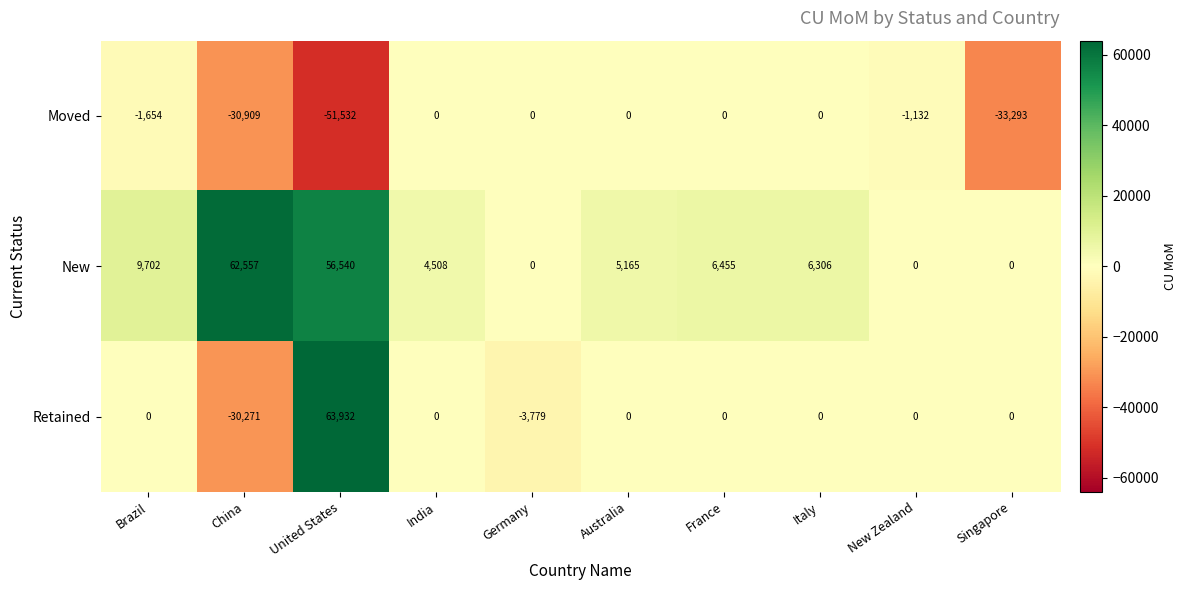

Which series changed the most between China and France?

New